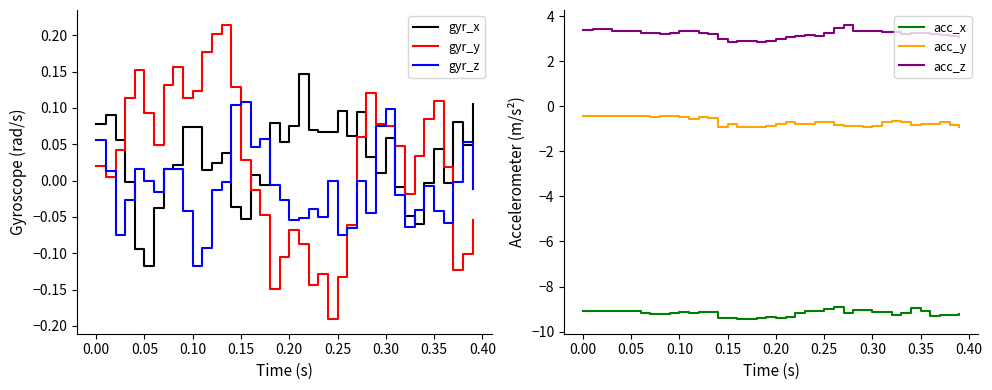

How many data points does each series have?

40